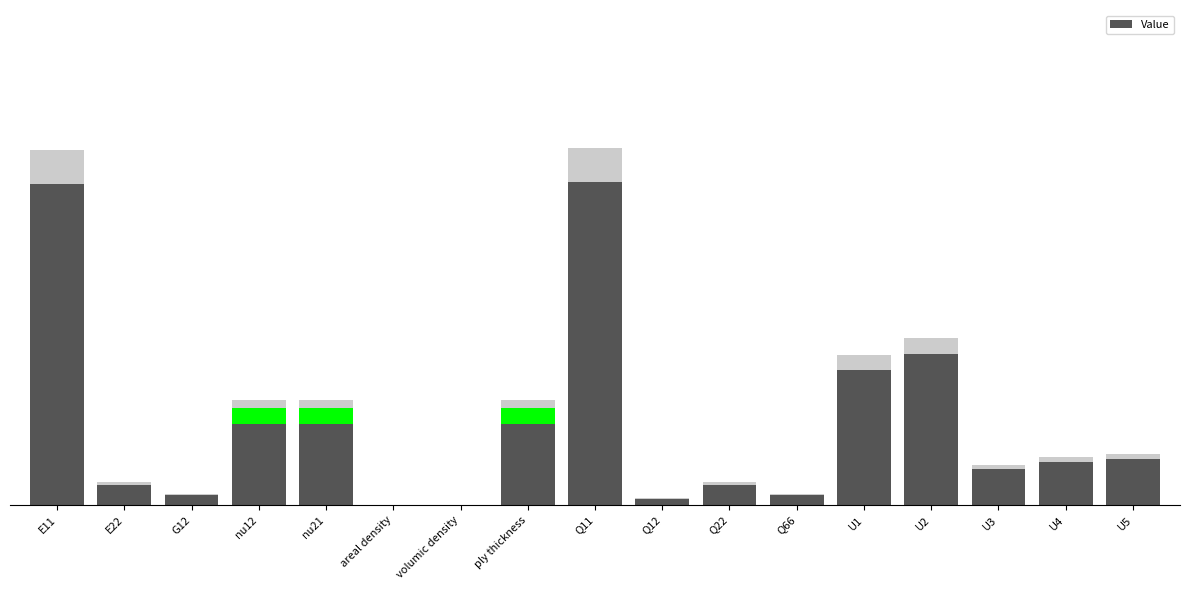

Is it true that the value at areal density is 0.0?

False